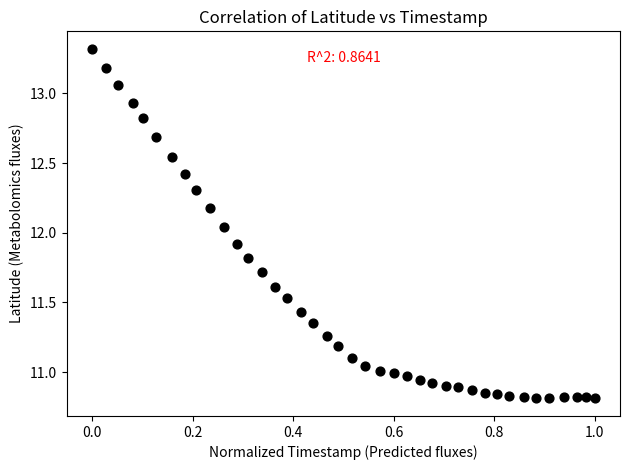

What is the range of Y values (max minus min)?

2.5